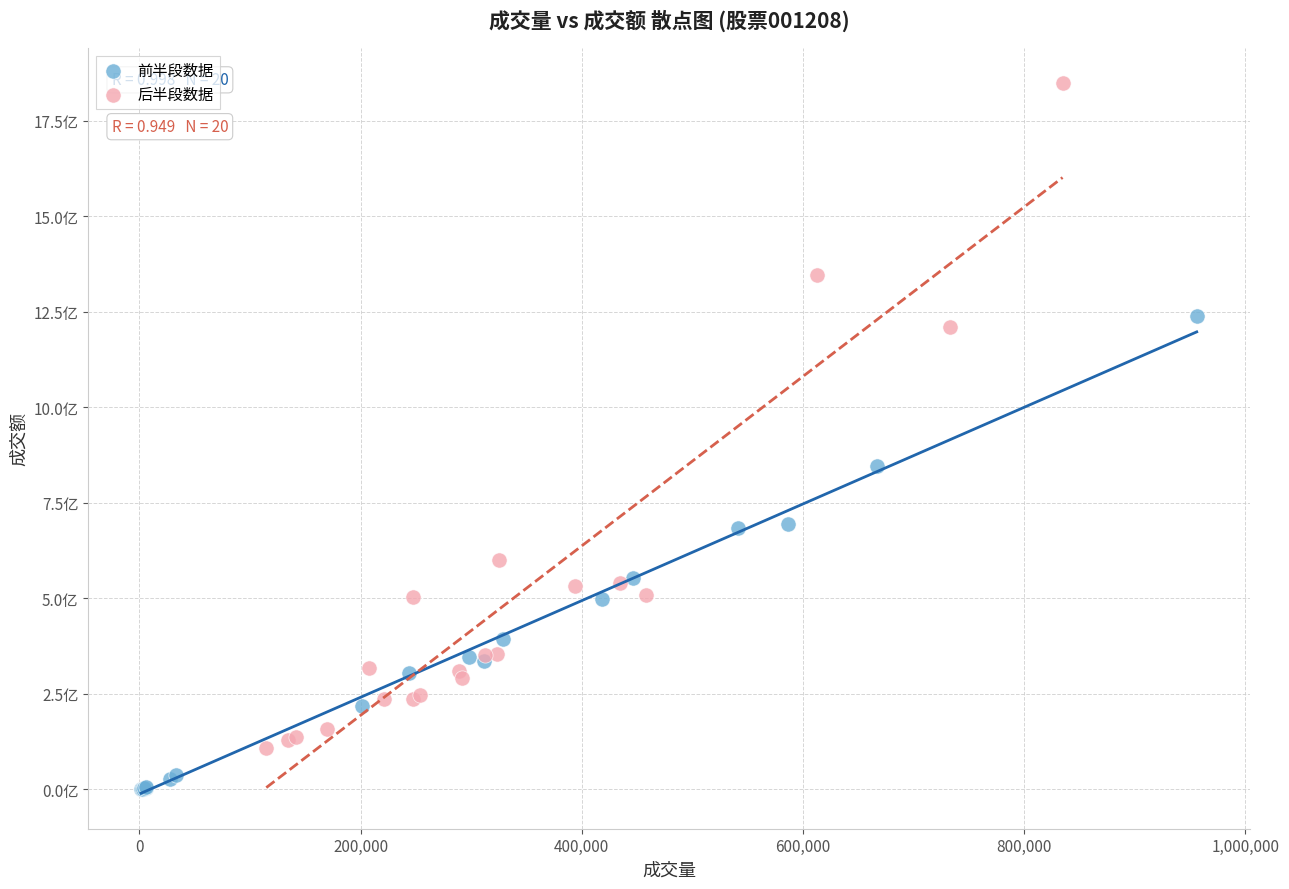

Which series has the largest Y range (max minus min)?

后半段数据